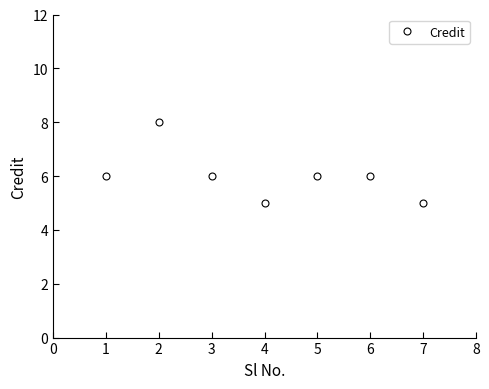

Reading right to left, list all the values displayed in this chart.

5	6	6	5	6	8	6